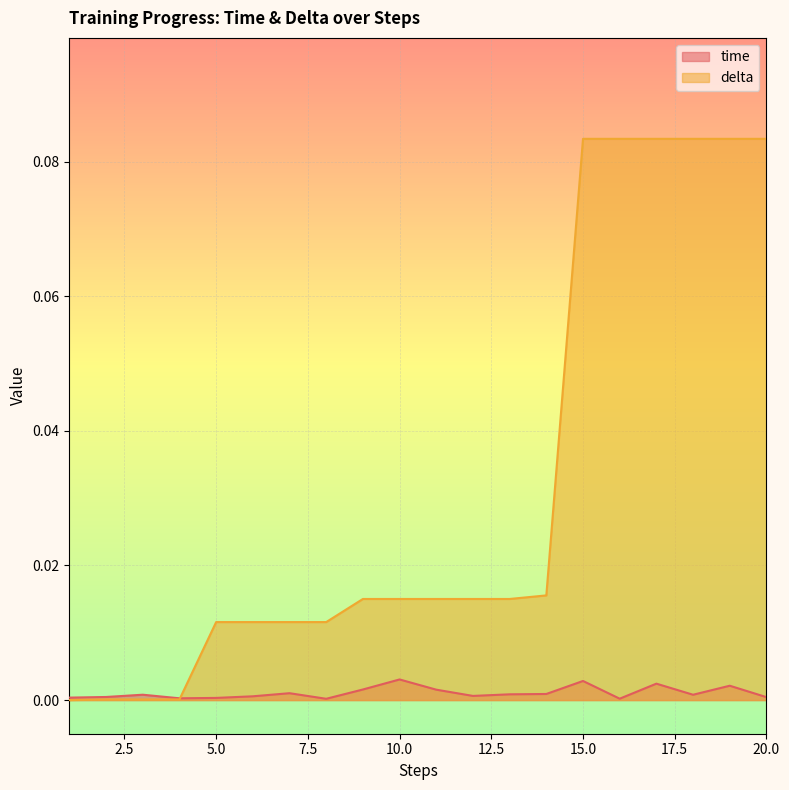

The value of delta at 18 is 0.1. True or false?

True